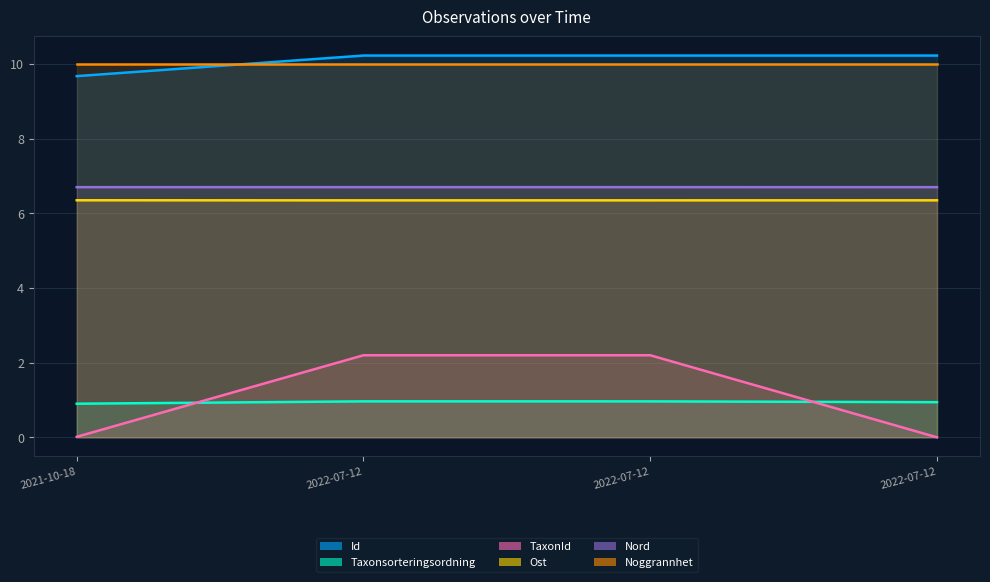

Reading left to right, what are all the values shown in this chart?

Id: 2021-10-18=9.7	2022-07-12=10.2	2022-07-12=10.2	2022-07-12=10.2
Taxonsorteringsordning: 2021-10-18=0.9	2022-07-12=1.0	2022-07-12=1.0	2022-07-12=0.9
TaxonId: 2021-10-18=0.0	2022-07-12=2.2	2022-07-12=2.2	2022-07-12=0.0
Ost: 2021-10-18=6.3	2022-07-12=6.3	2022-07-12=6.3	2022-07-12=6.3
Nord: 2021-10-18=6.7	2022-07-12=6.7	2022-07-12=6.7	2022-07-12=6.7
Noggrannhet: 2021-10-18=10.0	2022-07-12=10.0	2022-07-12=10.0	2022-07-12=10.0